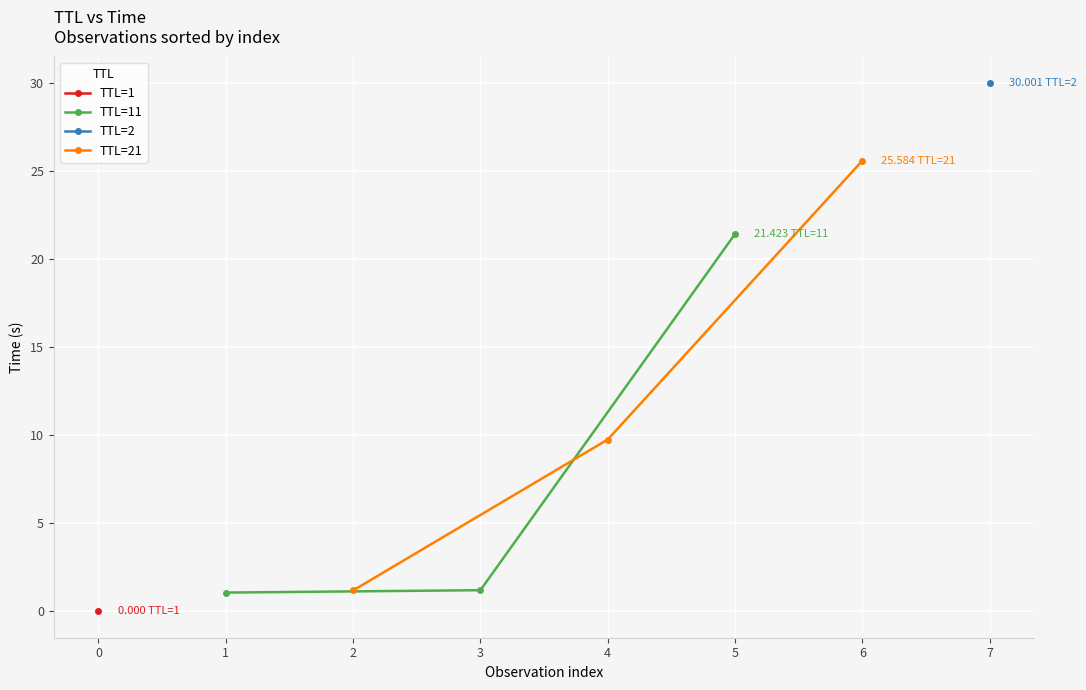

Which category has the highest value in the TTL=11 series?

5